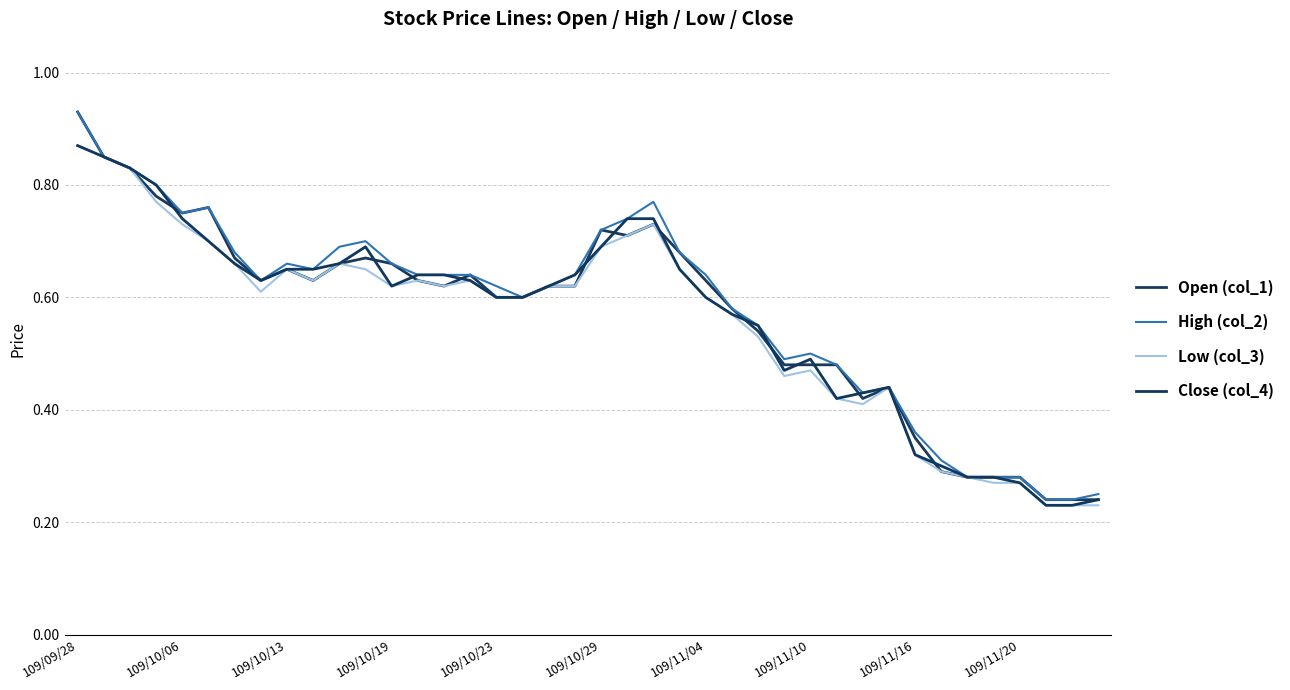

How many lines are shown in the chart?

4